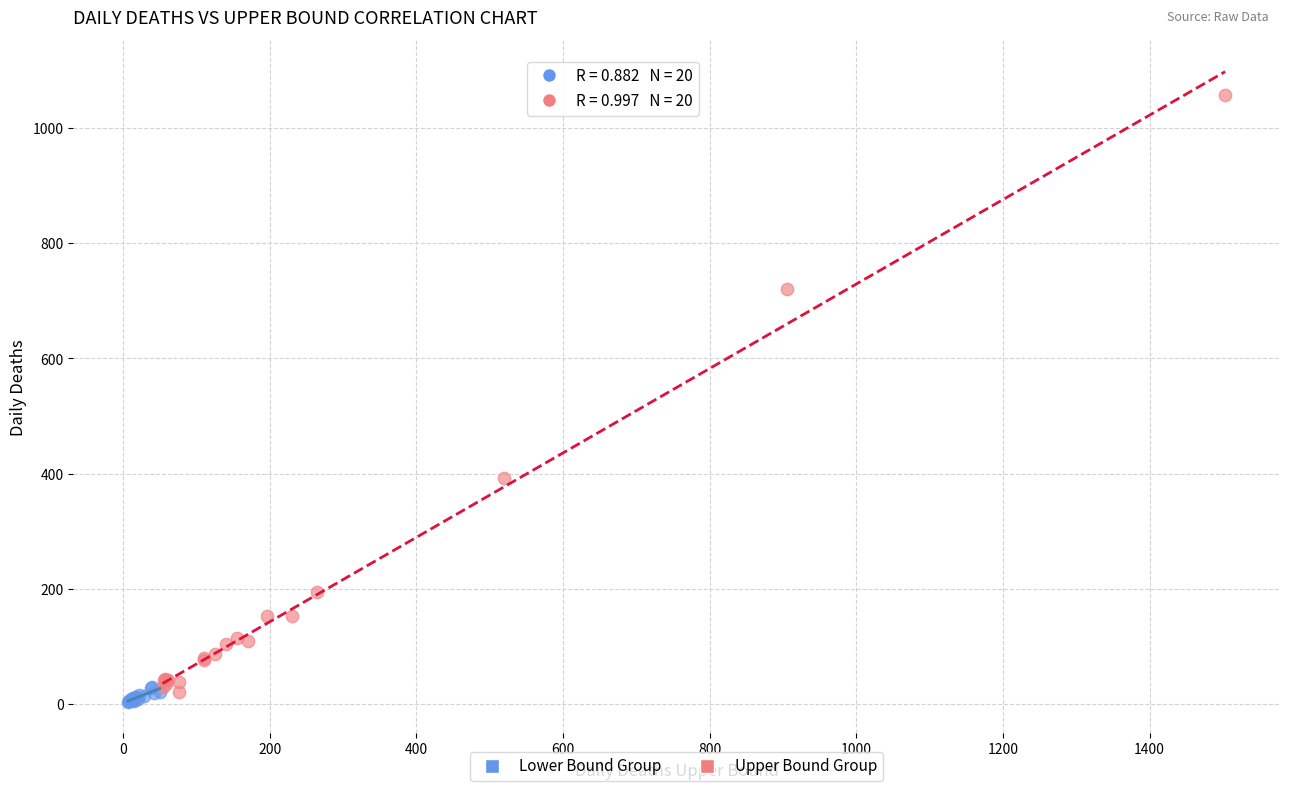

Which series contains the lowest Y value?

Lower Bound Group